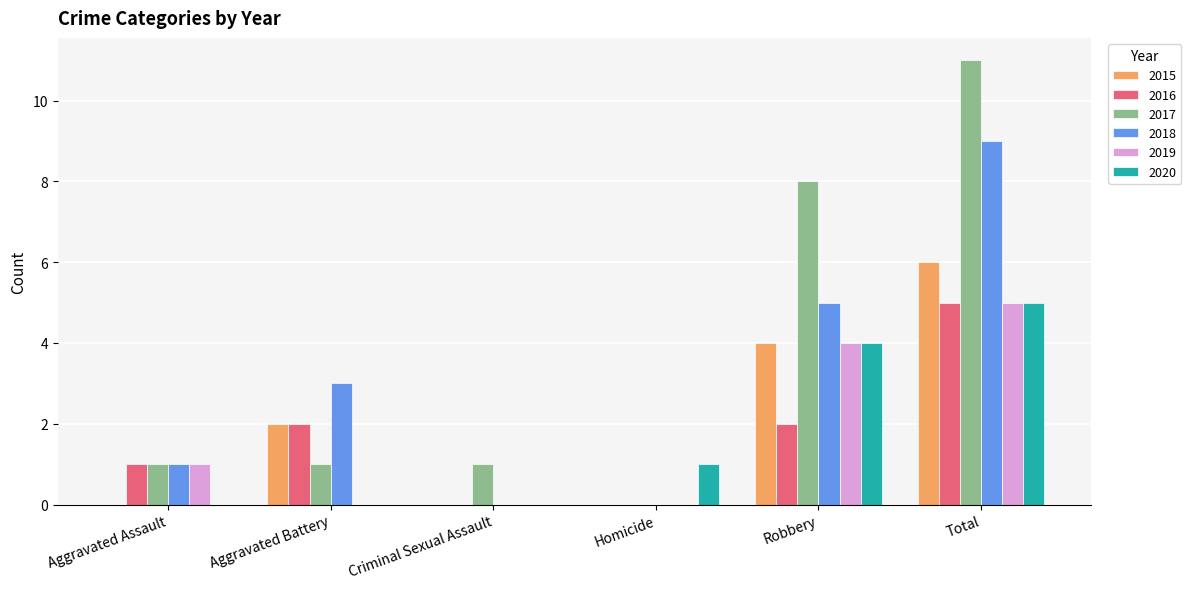

How many distinct data groups are displayed?

6